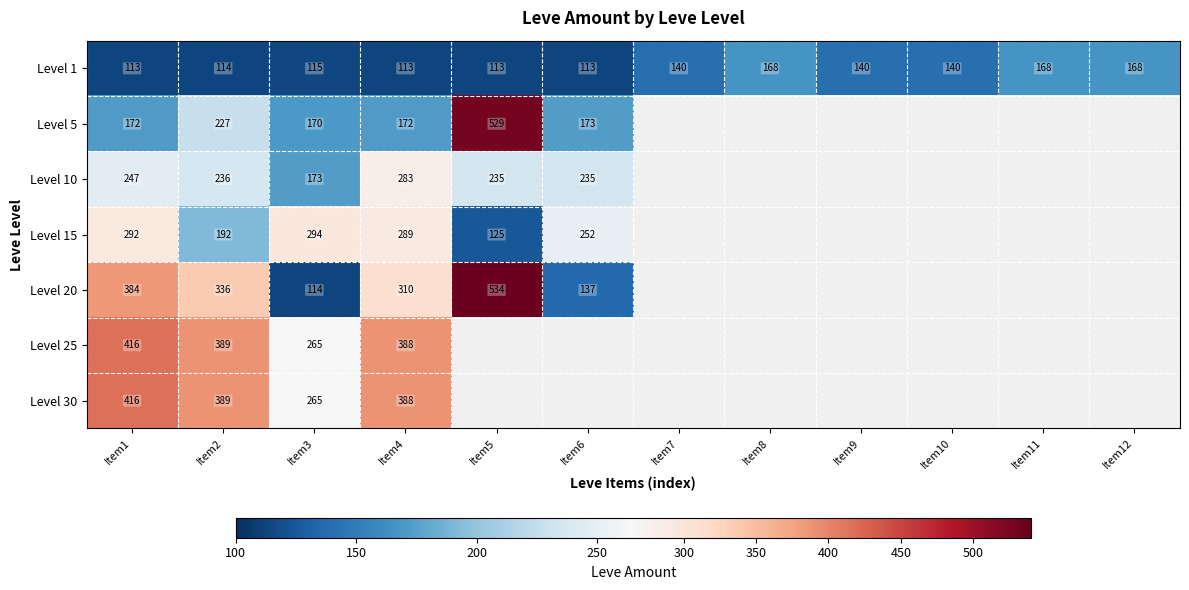

What is the total value across all series at Item1?

2040